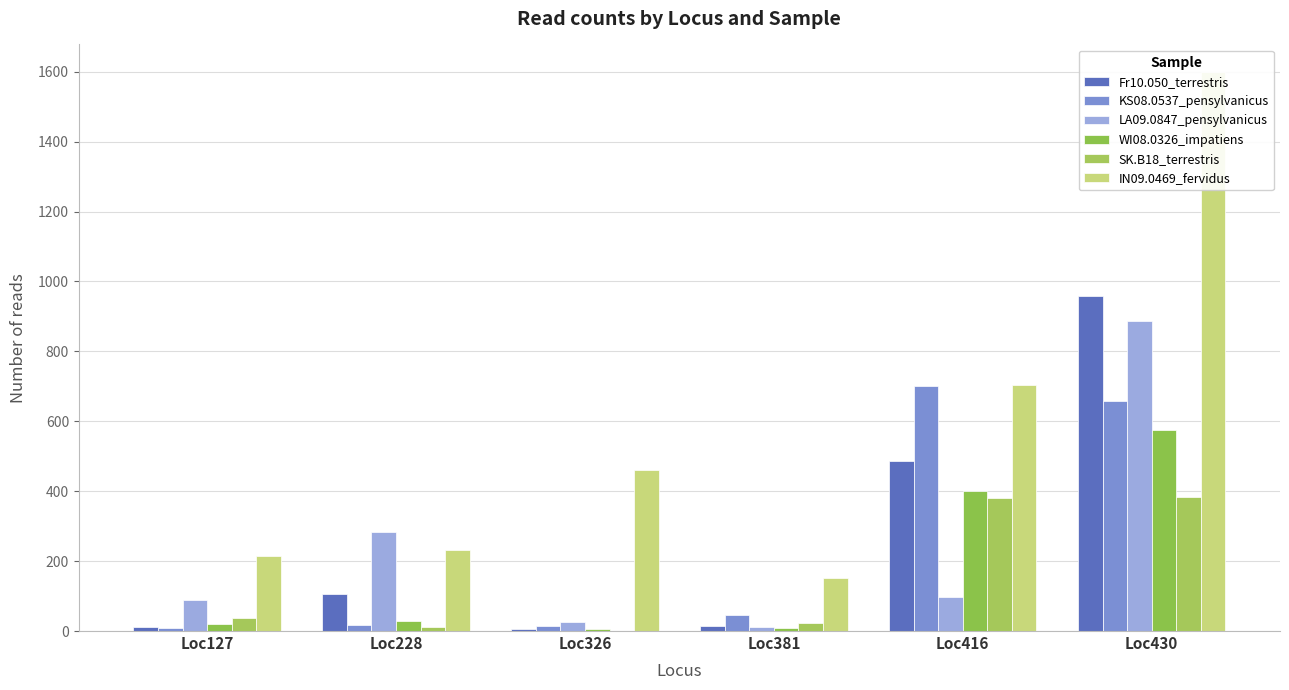

What is the maximum value shown in the chart?

1598